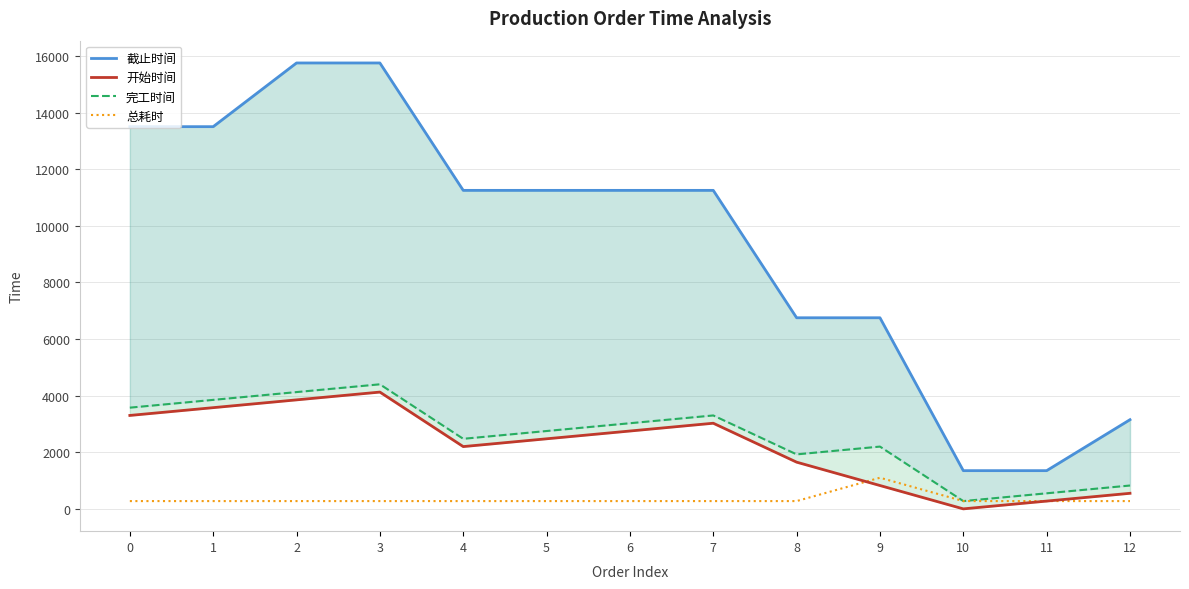

The 完工时间 series shows 4400 at 3. True or false?

True